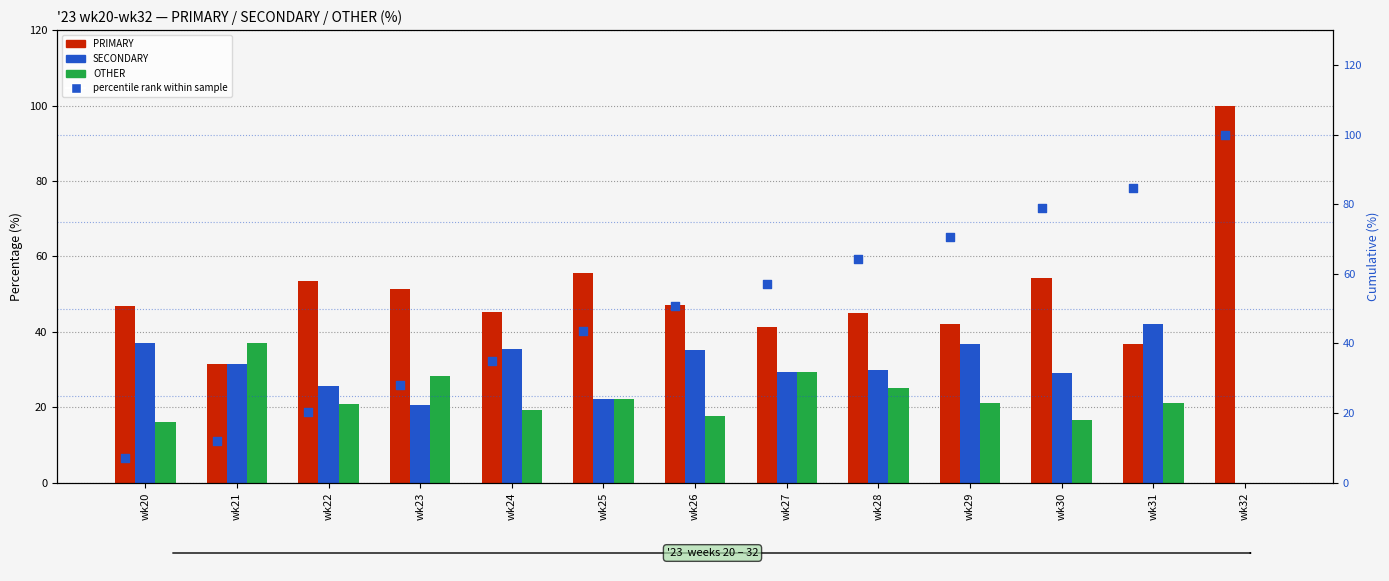

Which series contains the highest Y value?

PRIMARY